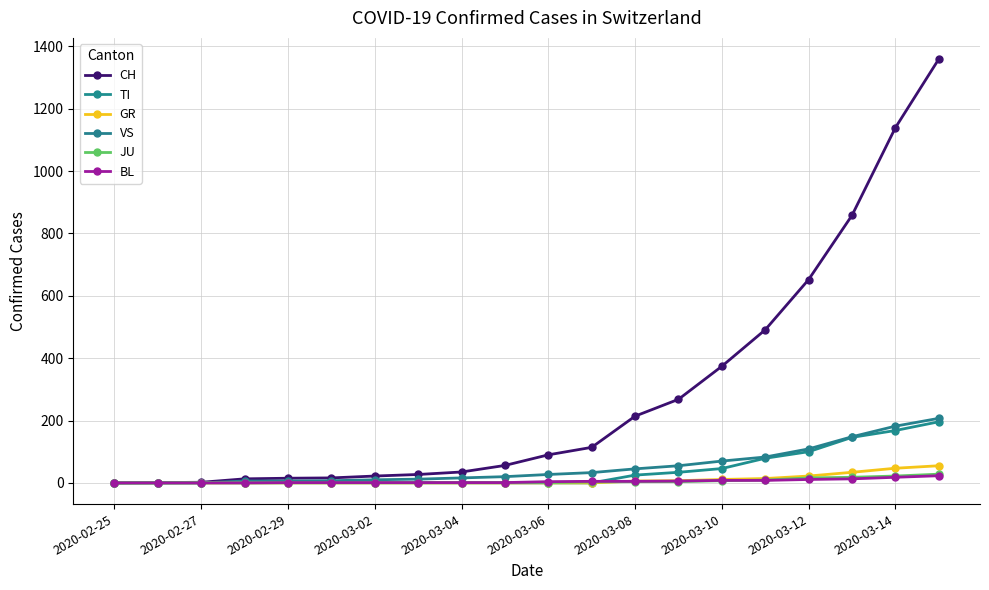

How many series are shown in this chart?

6